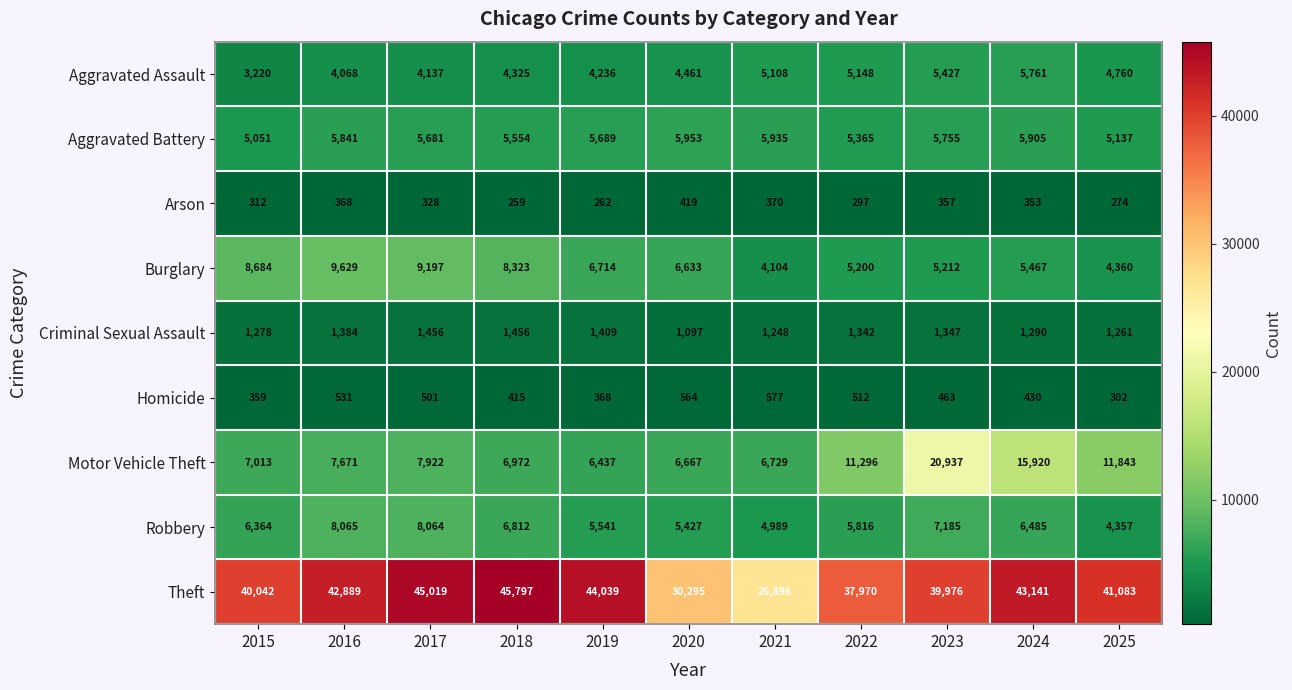

At which category is the sum across all series the highest?

2023